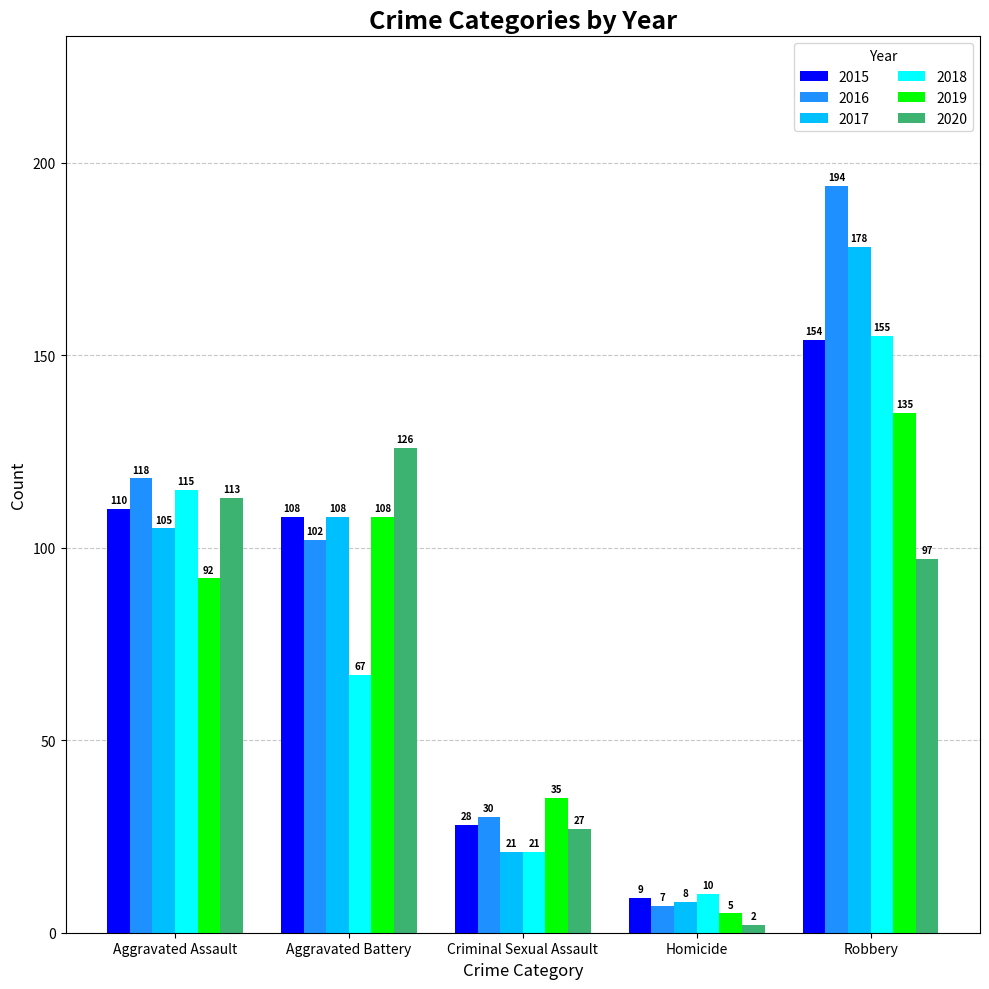

Which series has the widest spread of values?

2016